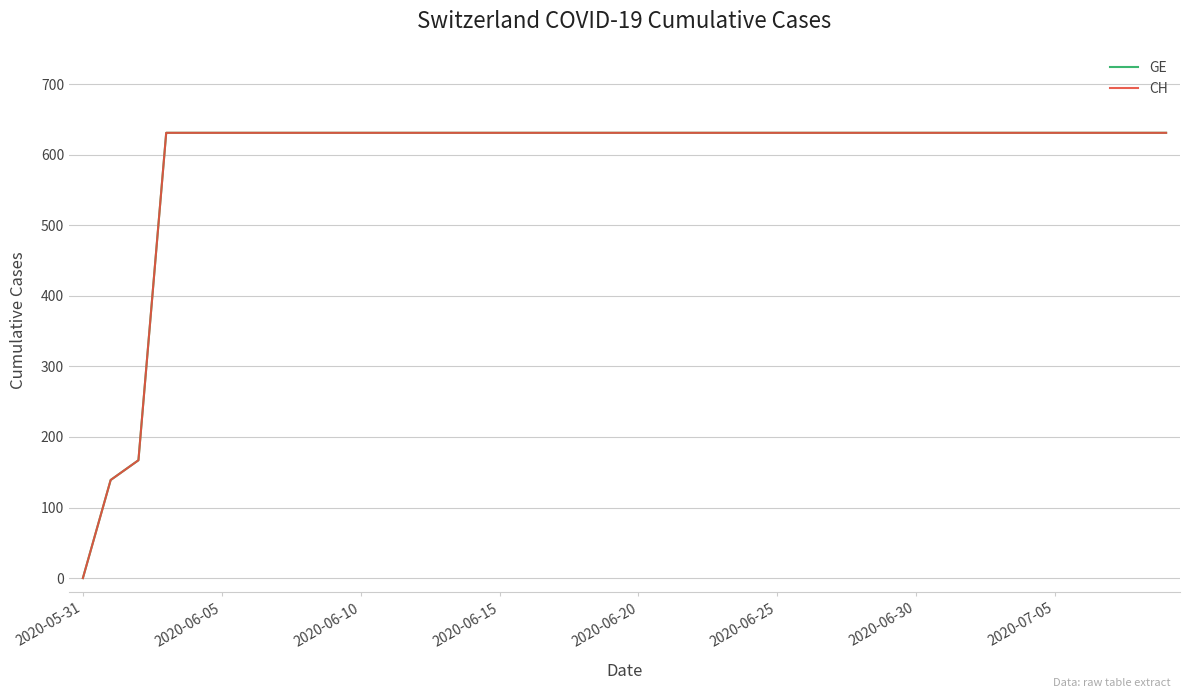

Does the chart have visible grid lines?

Yes